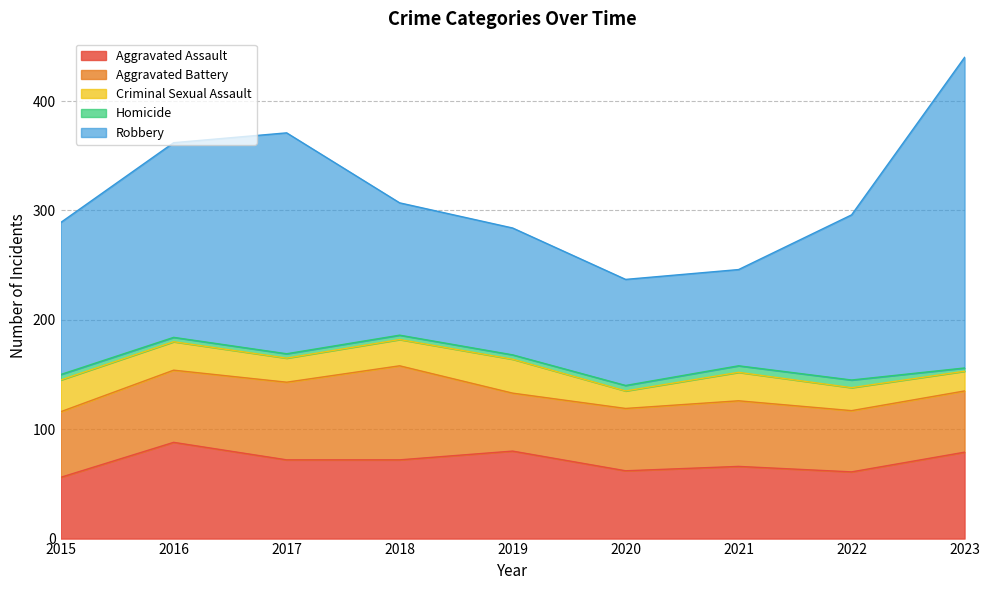

At which label does Robbery first exceed 139?

2016